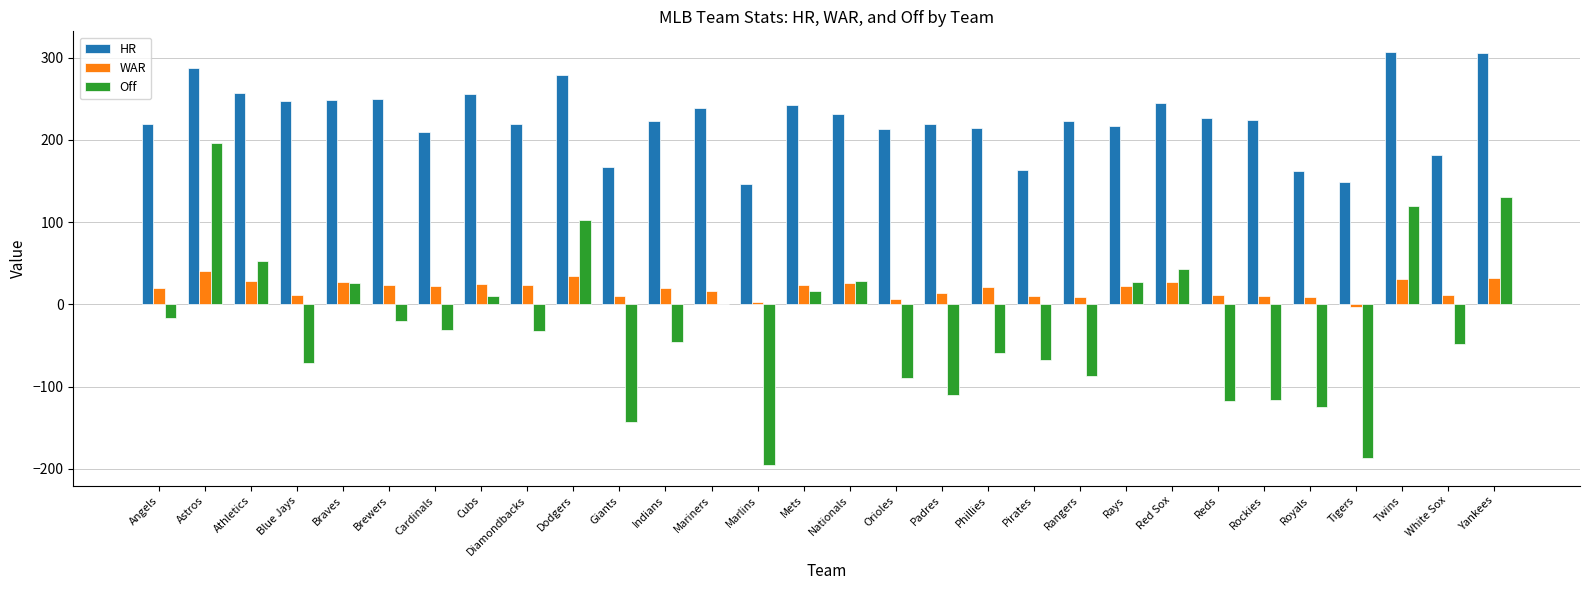

What is the difference between the WAR values at Padres and Indians?

6.3